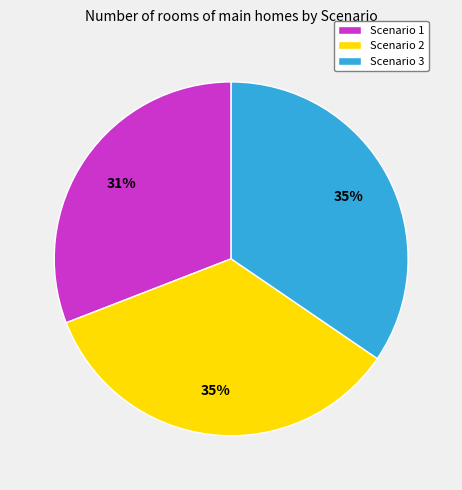

What is the smallest slice in the pie chart?

Scenario 1